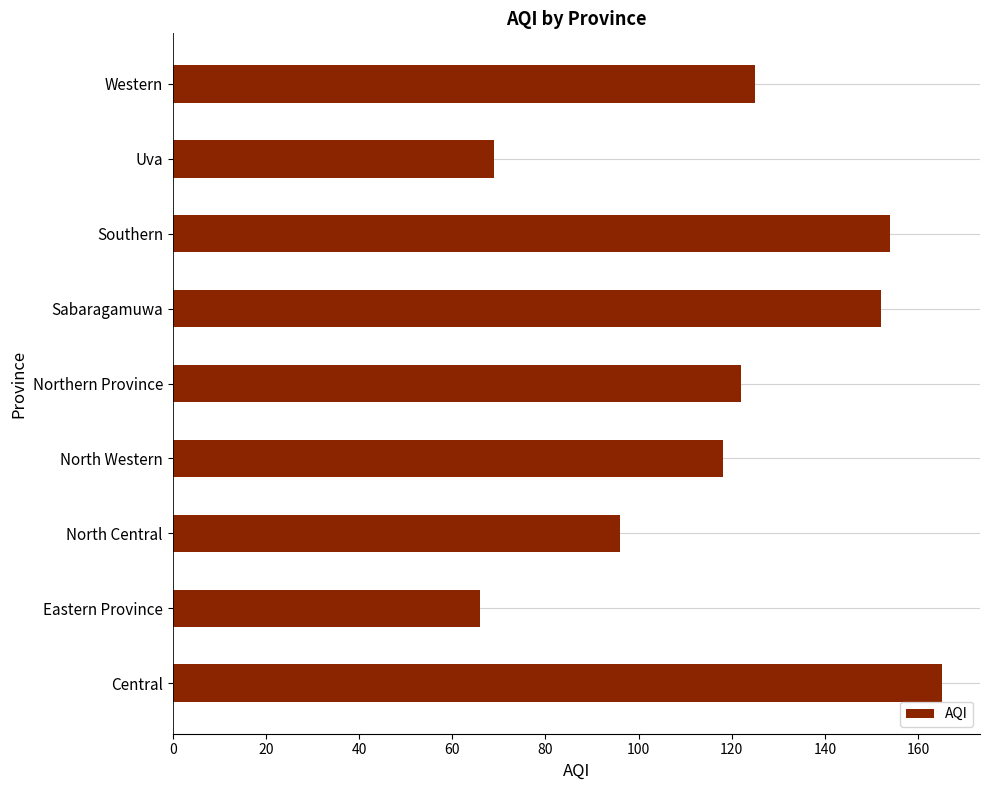

What is the ratio of the value at Uva to the value at Northern Province?

0.6